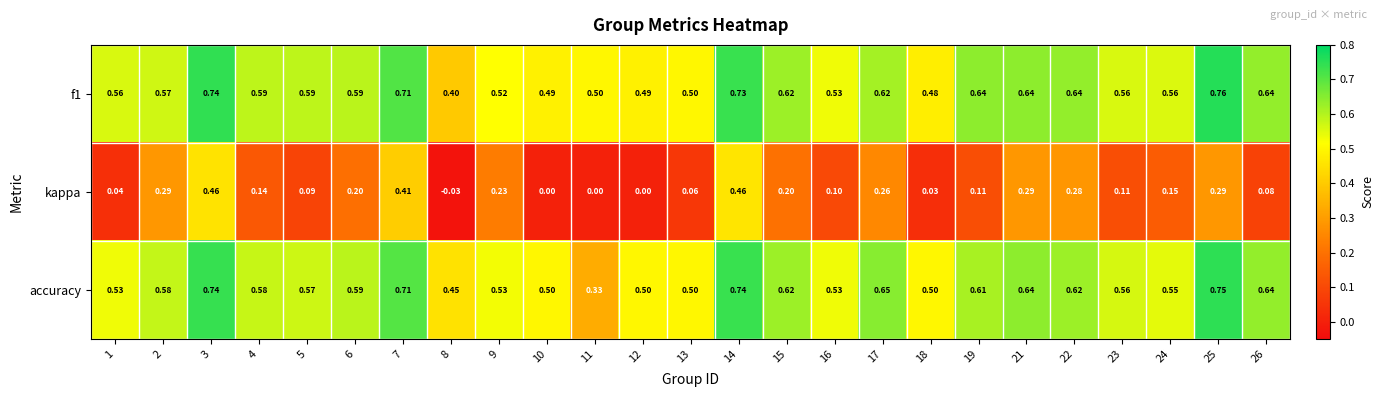

How many categories are shown in the chart?

25